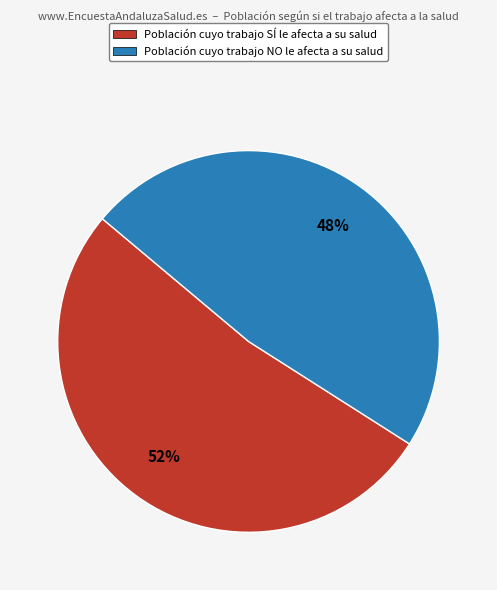

Is it true that Población cuyo trabajo NO le afecta a su salud is 55% of the pie?

False